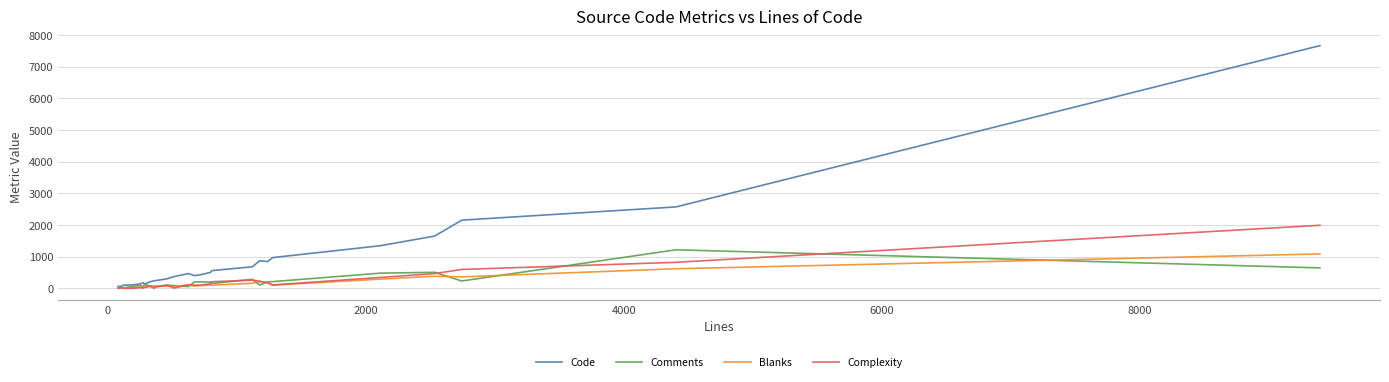

What is the average value of the Comments series?

208